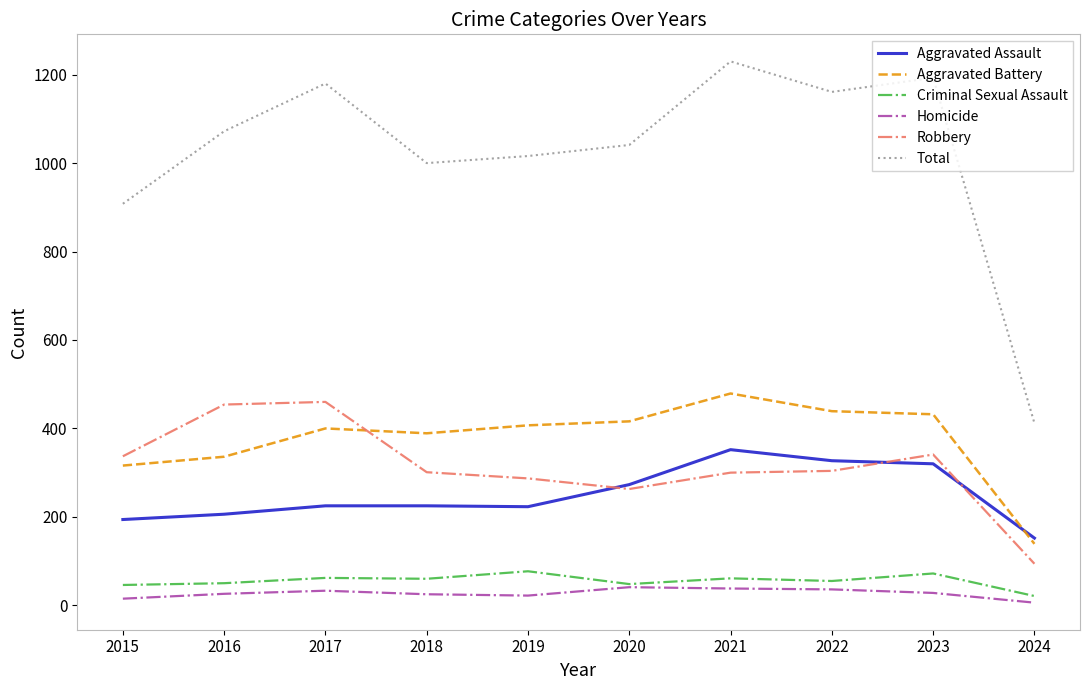

What is the difference between the highest and lowest values at 2022?

1125